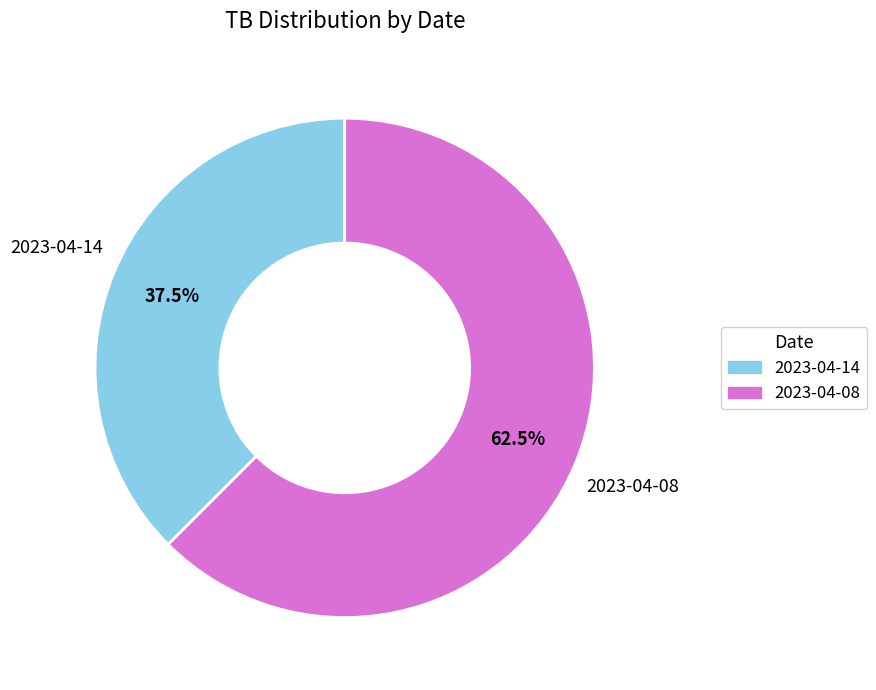

How many slices are in this pie chart?

2